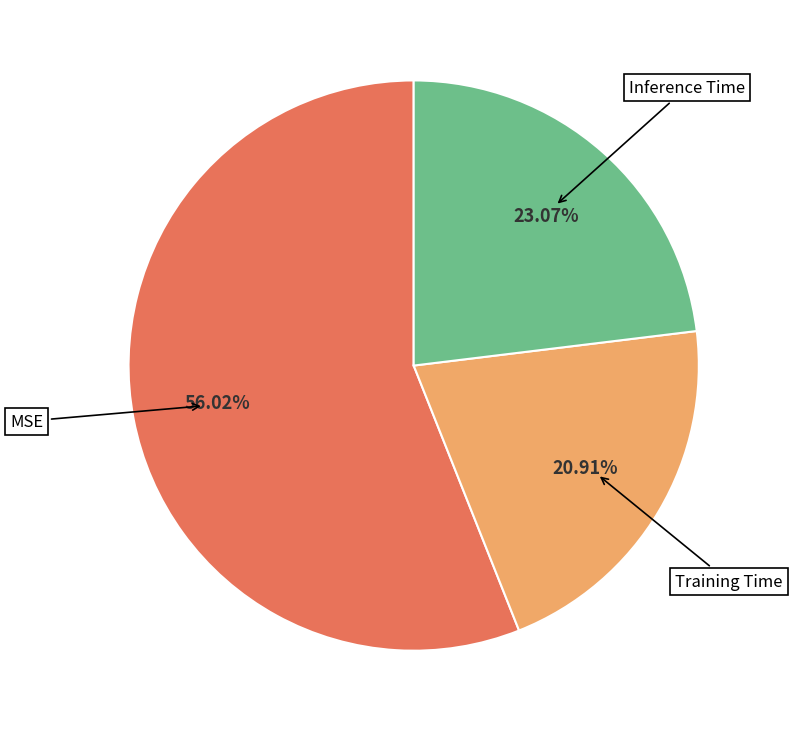

What is the majority slice?

MSE